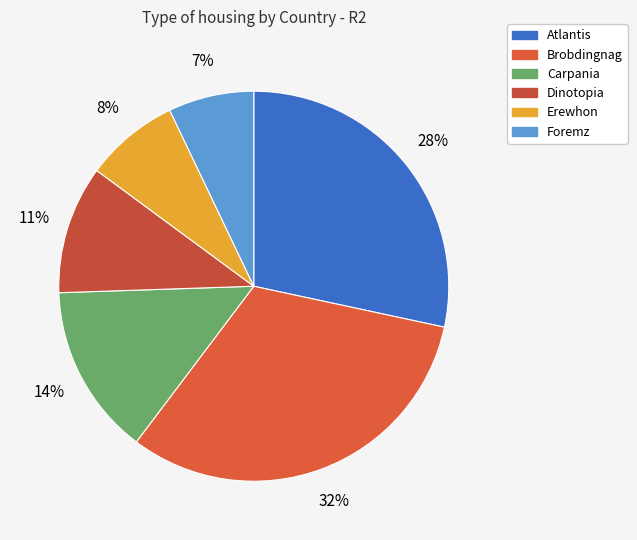

What percentage is the Carpania slice, to the nearest percent?

14%